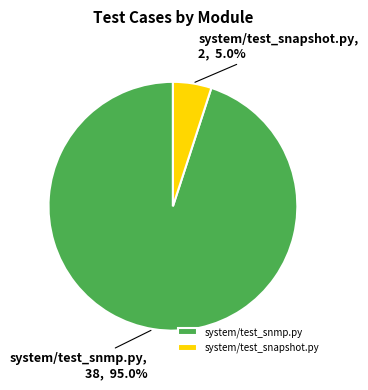

To the nearest percent, what is the combined percentage of system/test_snmp.py and system/test_snapshot.py?

100%